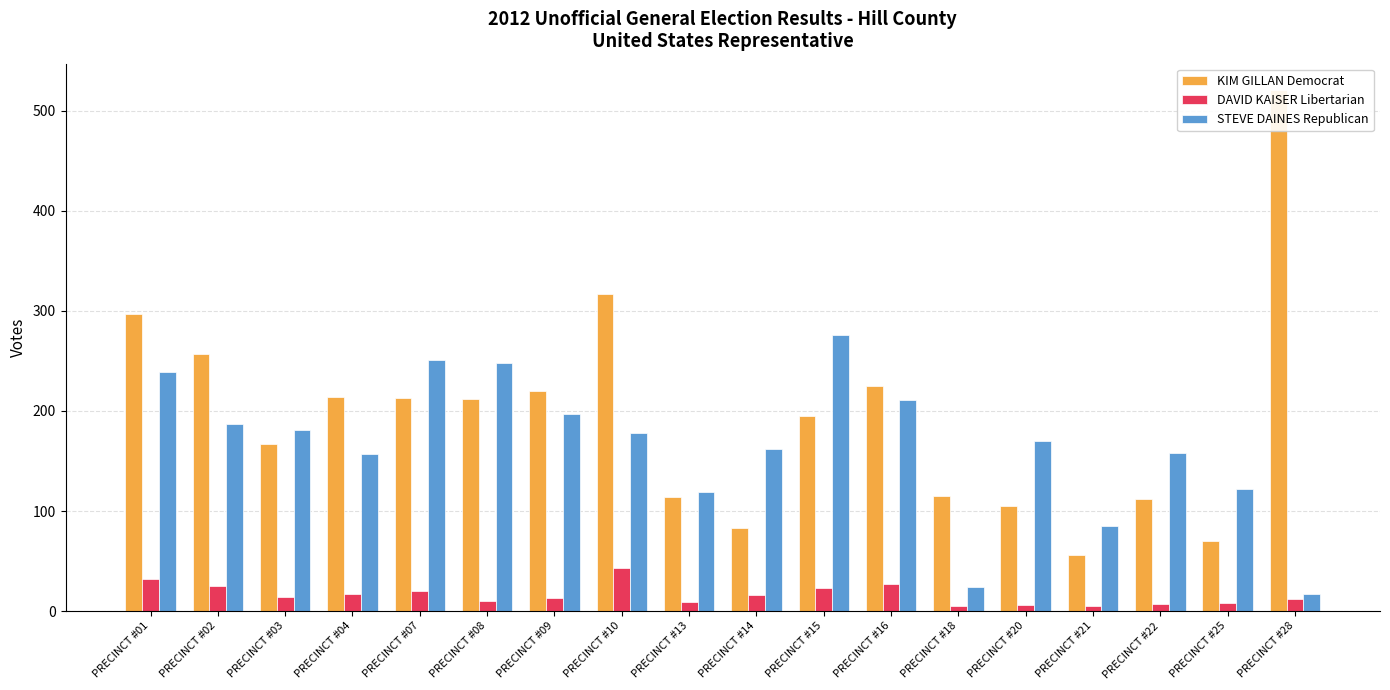

What is the sum of all KIM GILLAN Democrat values?

3493